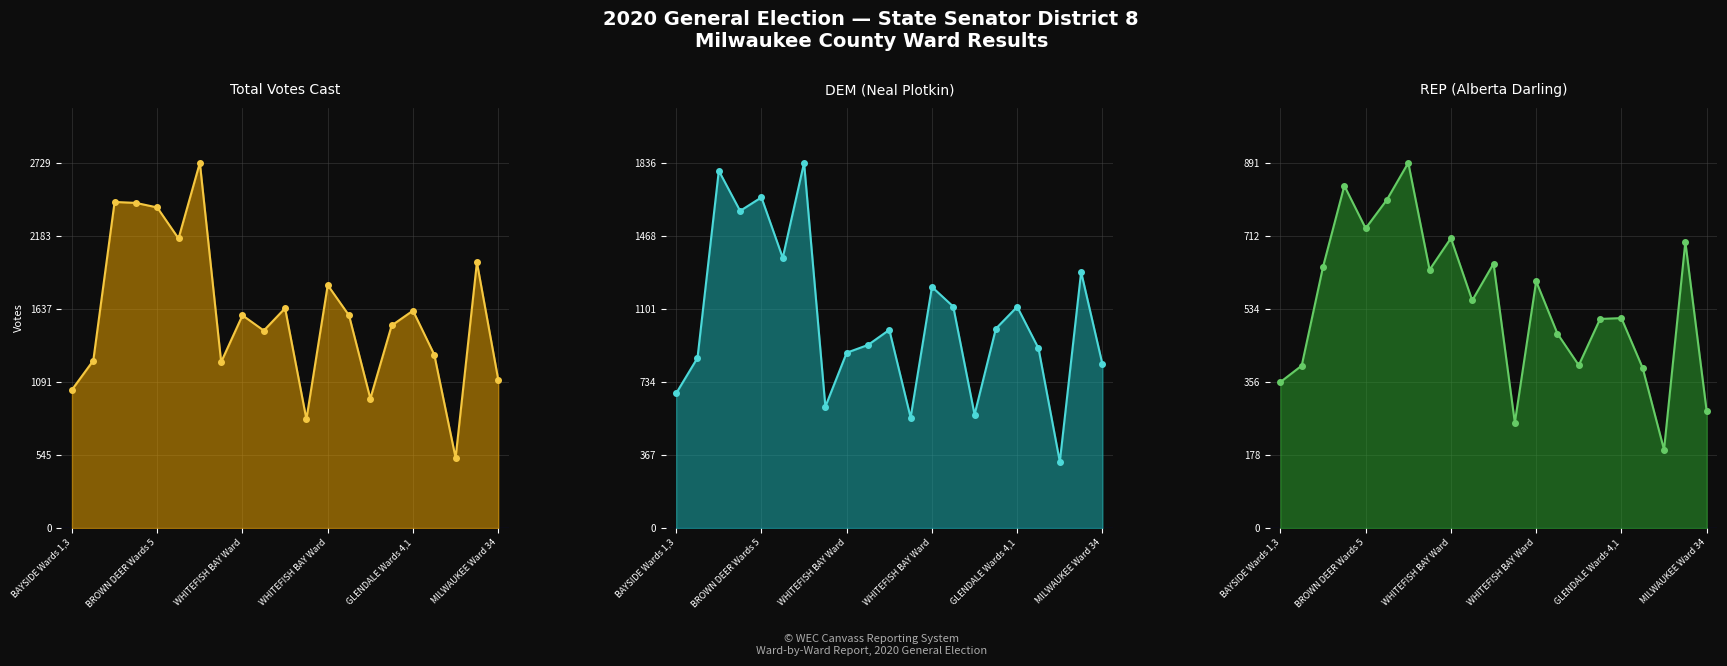

What is the total value across all series at Village of FOX POINT Wards 1-4?

4322